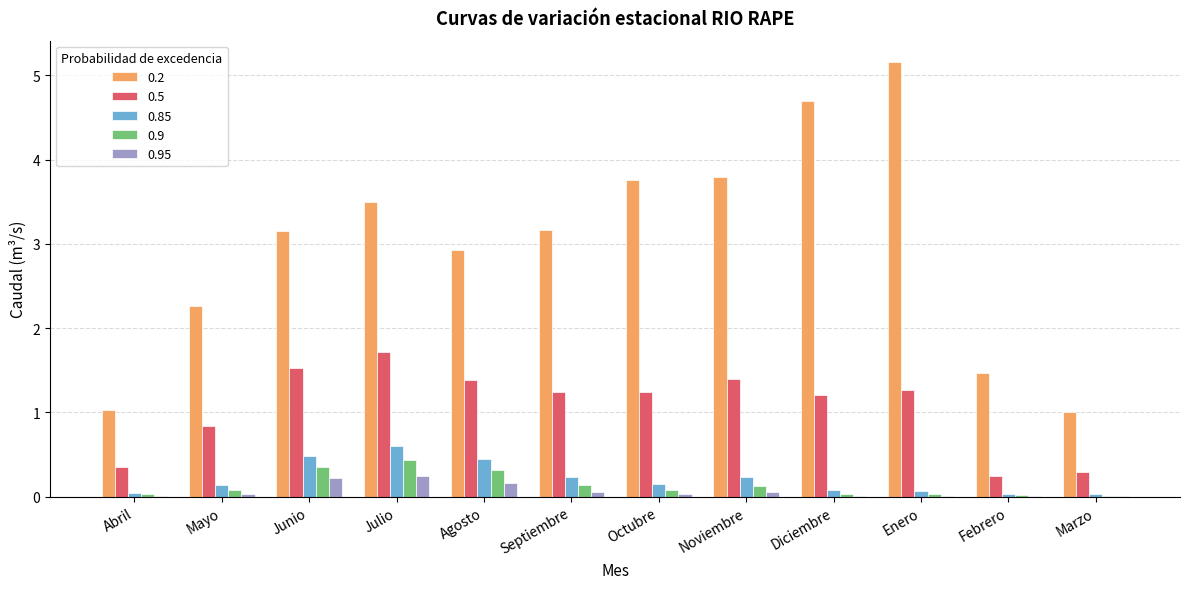

Which series has the largest total across all categories?

0.2